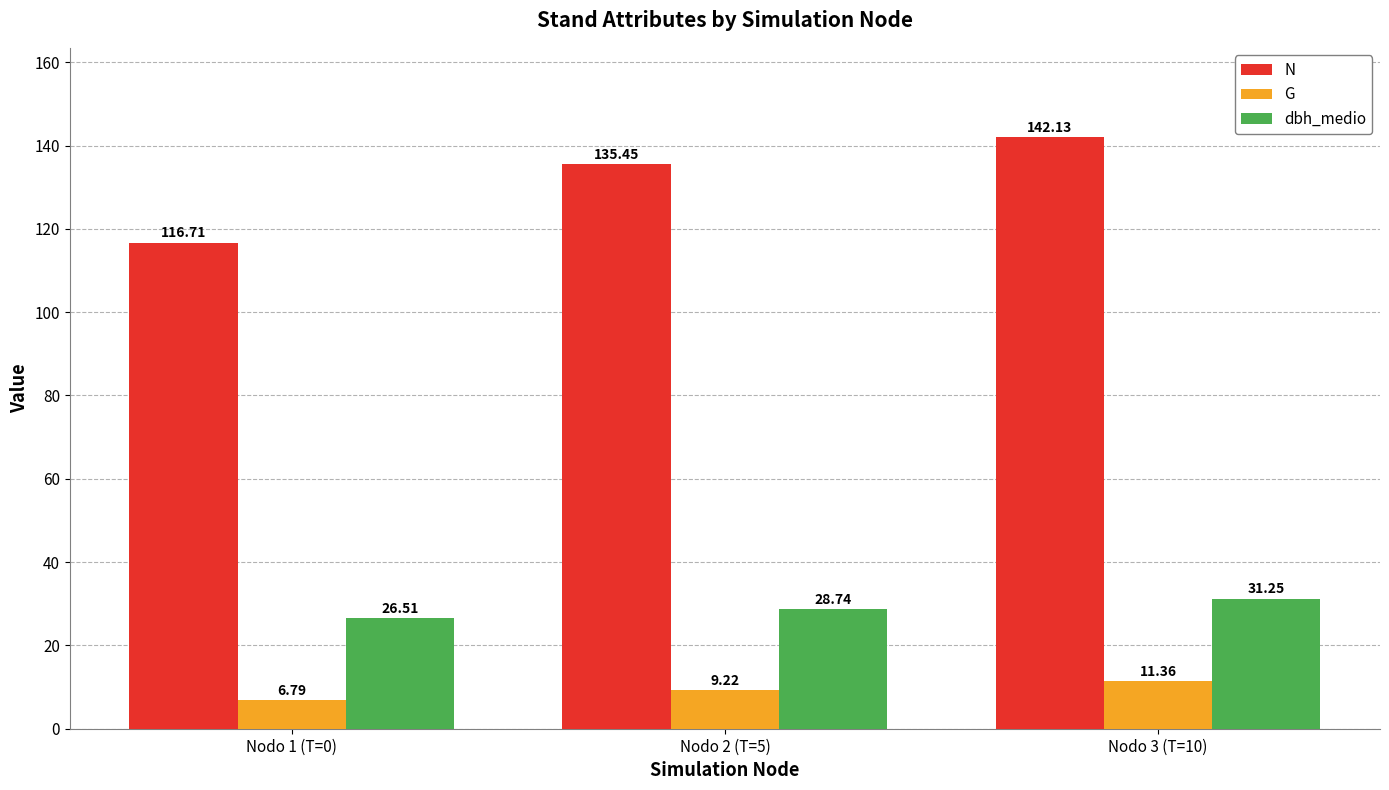

What is the label of the 2nd bar from the right?

Nodo 2 (T=5)